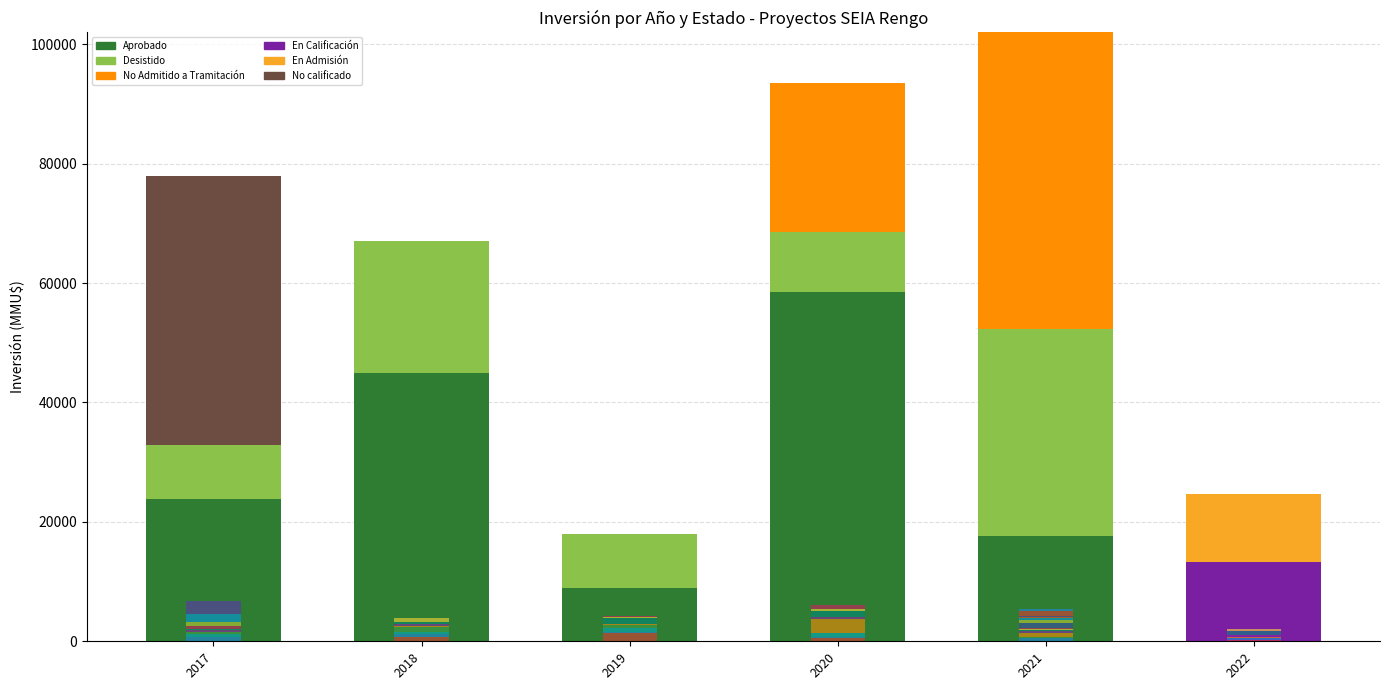

What are all the series names shown in the legend?

Aprobado, Desistido, No Admitido a Tramitación, En Calificación, En Admisión, No calificado